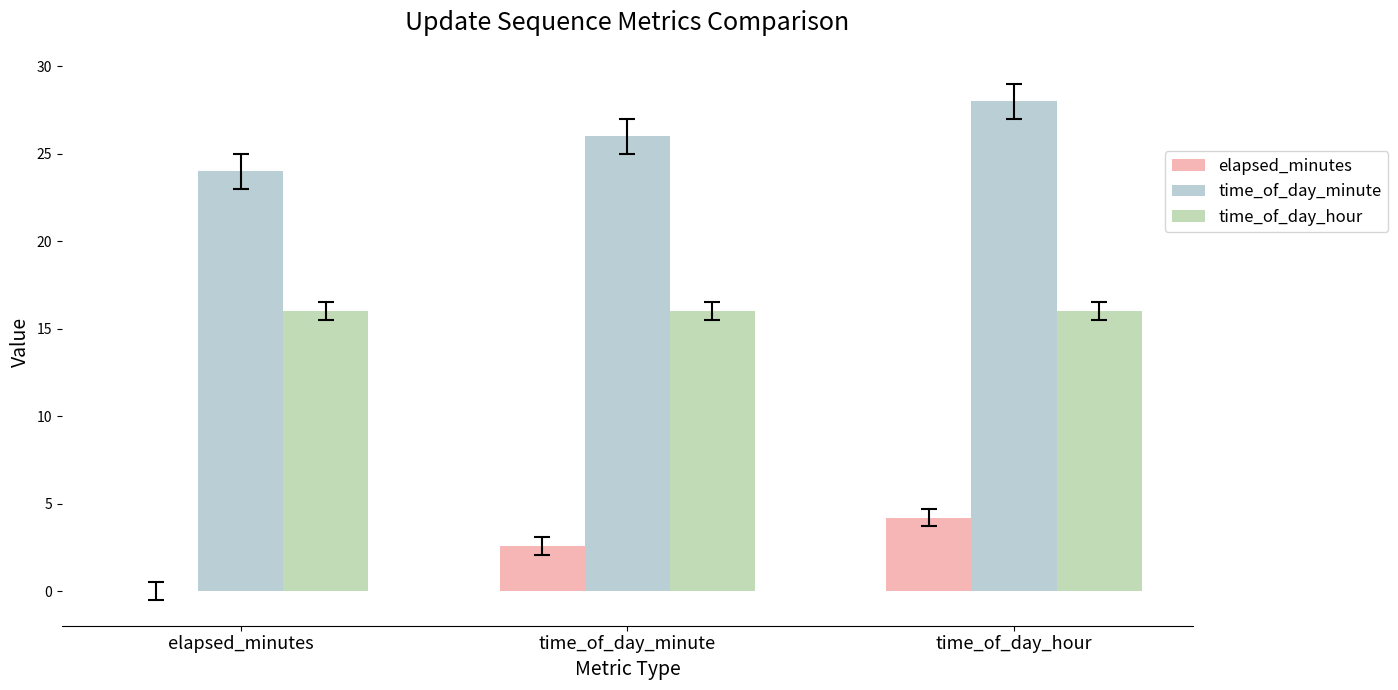

The time_of_day_hour series shows 16.0 at time_of_day_minute. True or false?

True